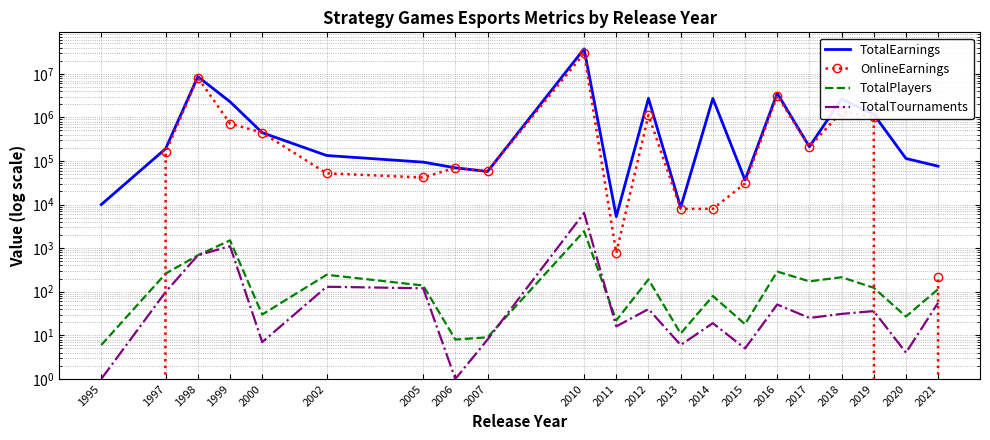

Is it true that OnlineEarnings equals 29385978.6 at 2010?

True